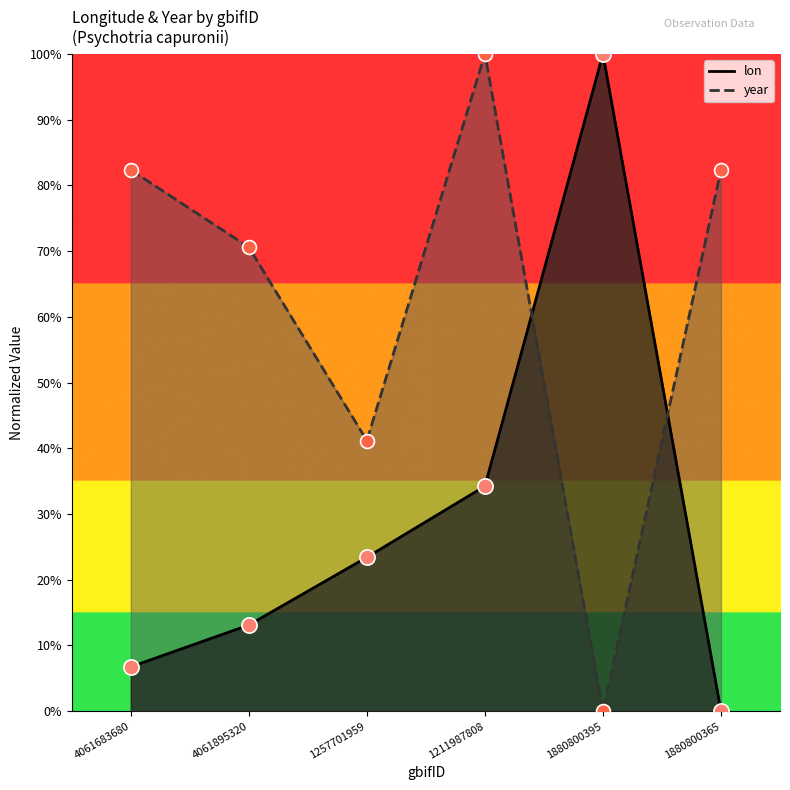

Which series has the largest total across all categories?

year